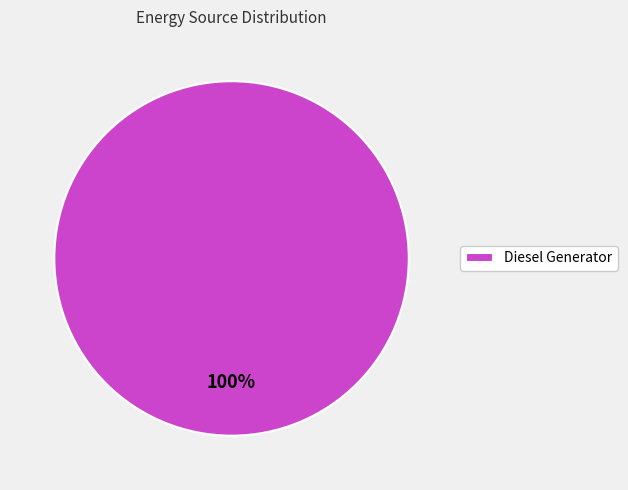

Is it true that Diesel Generator is 94% of the pie?

False